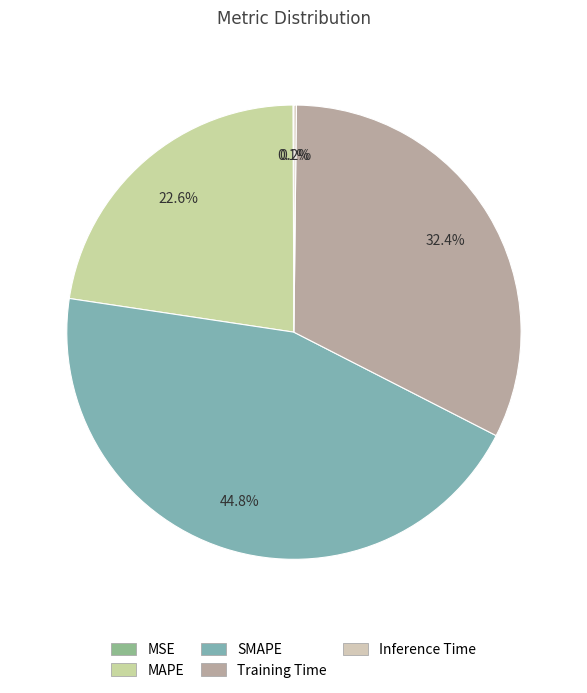

Count the number of slices in the pie.

5